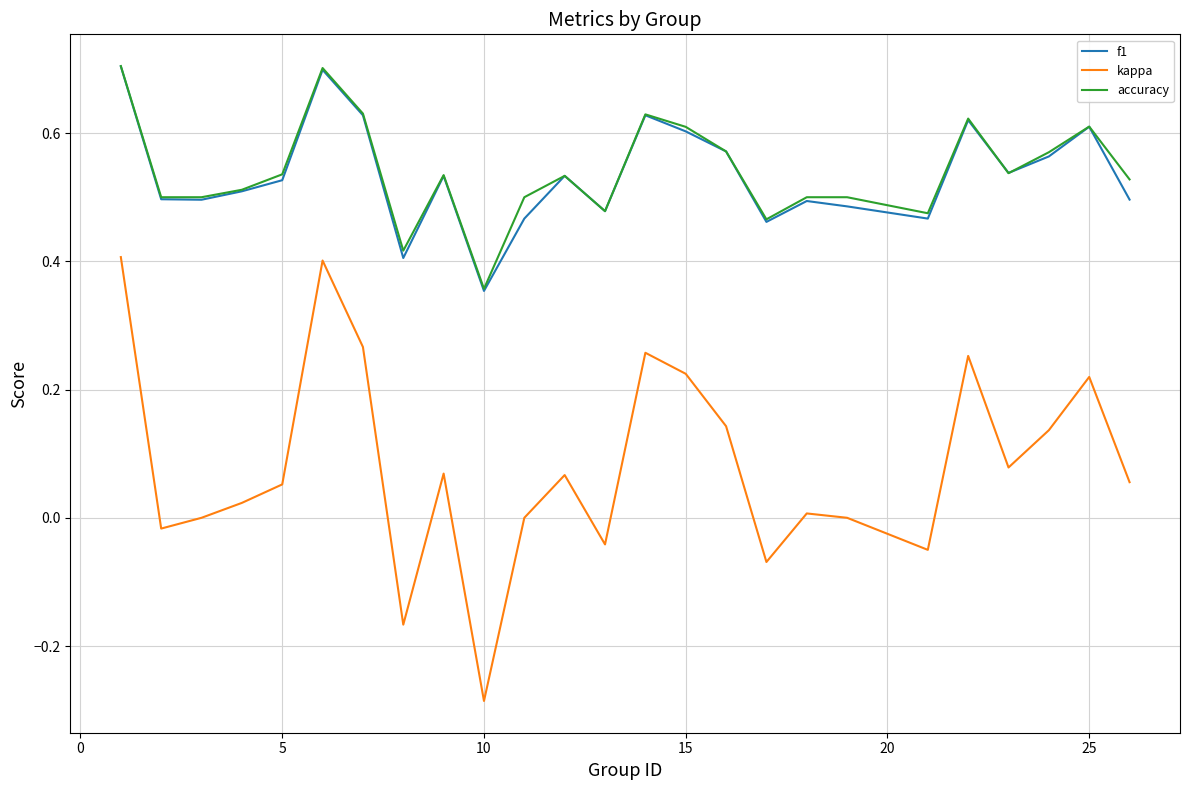

What is the maximum value for accuracy?

0.7